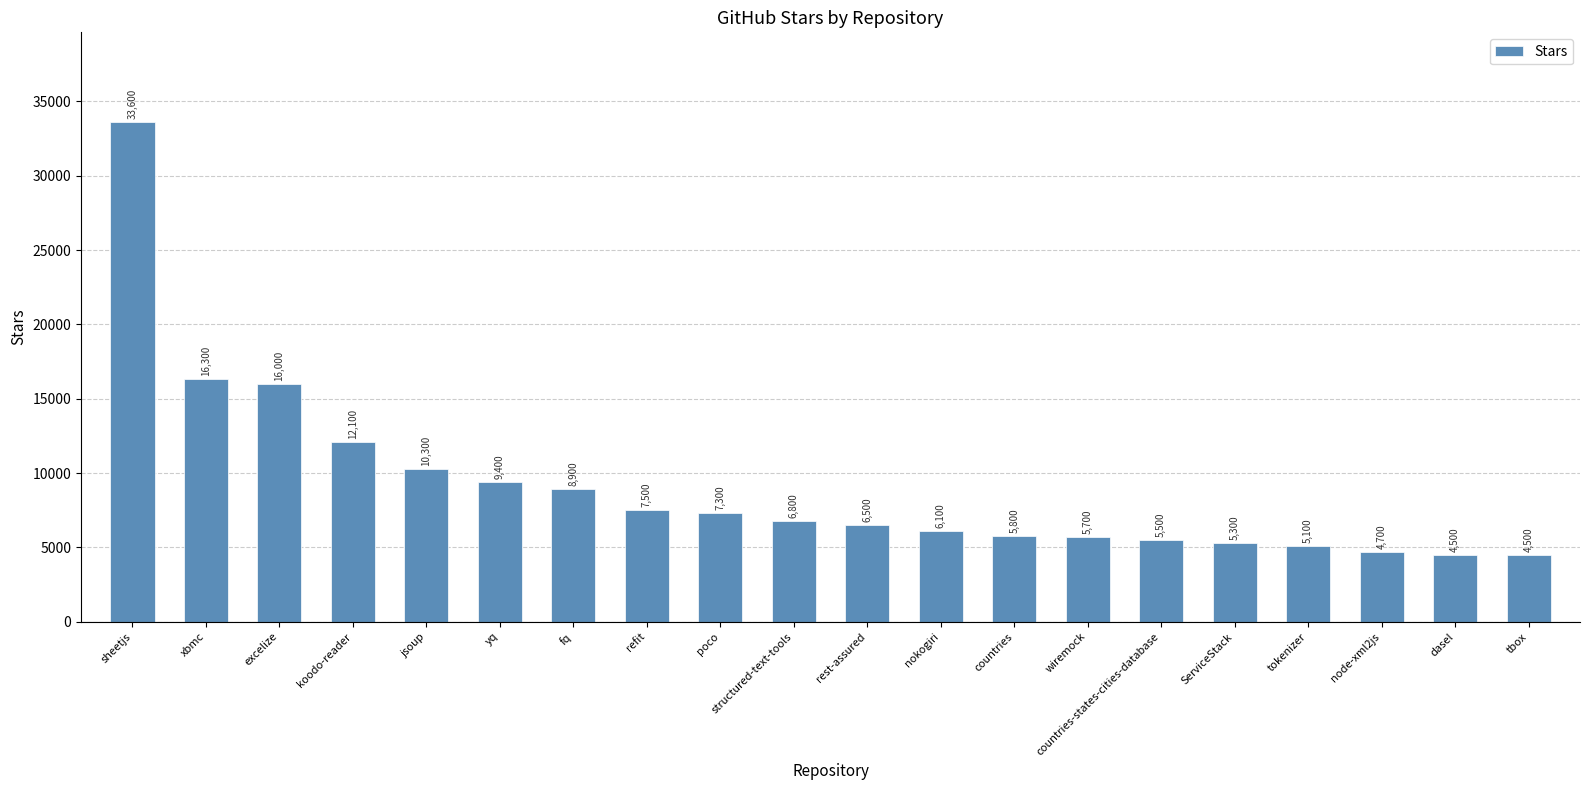

What is the label of the 18th bar from the left?

node-xml2js